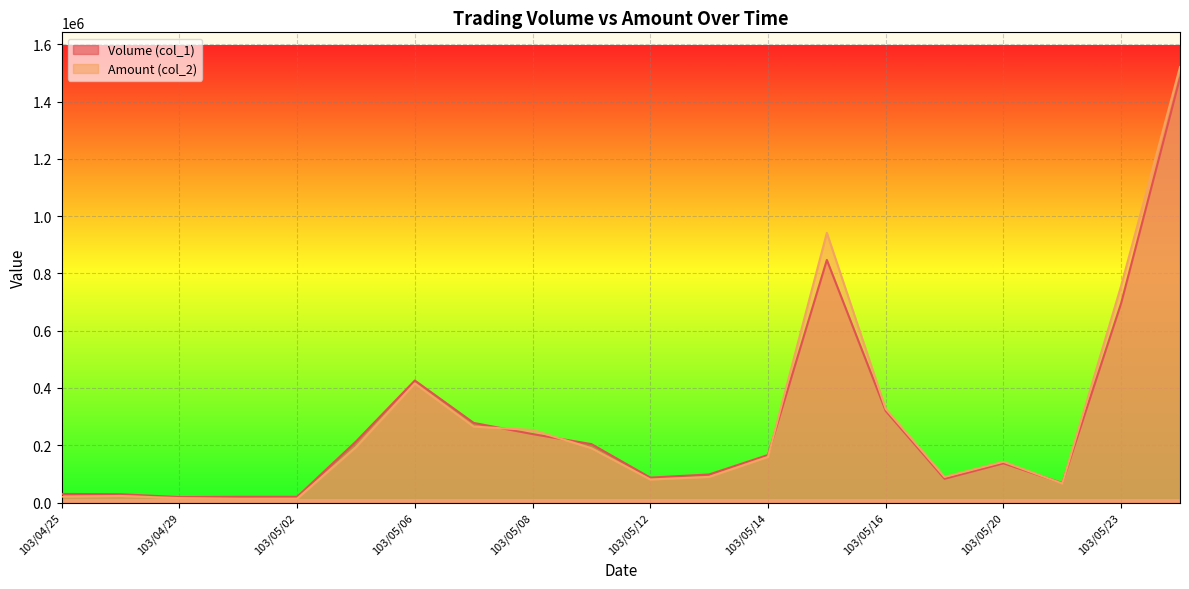

True or false: Volume (col_1) has more than 2 interior local peaks.

True